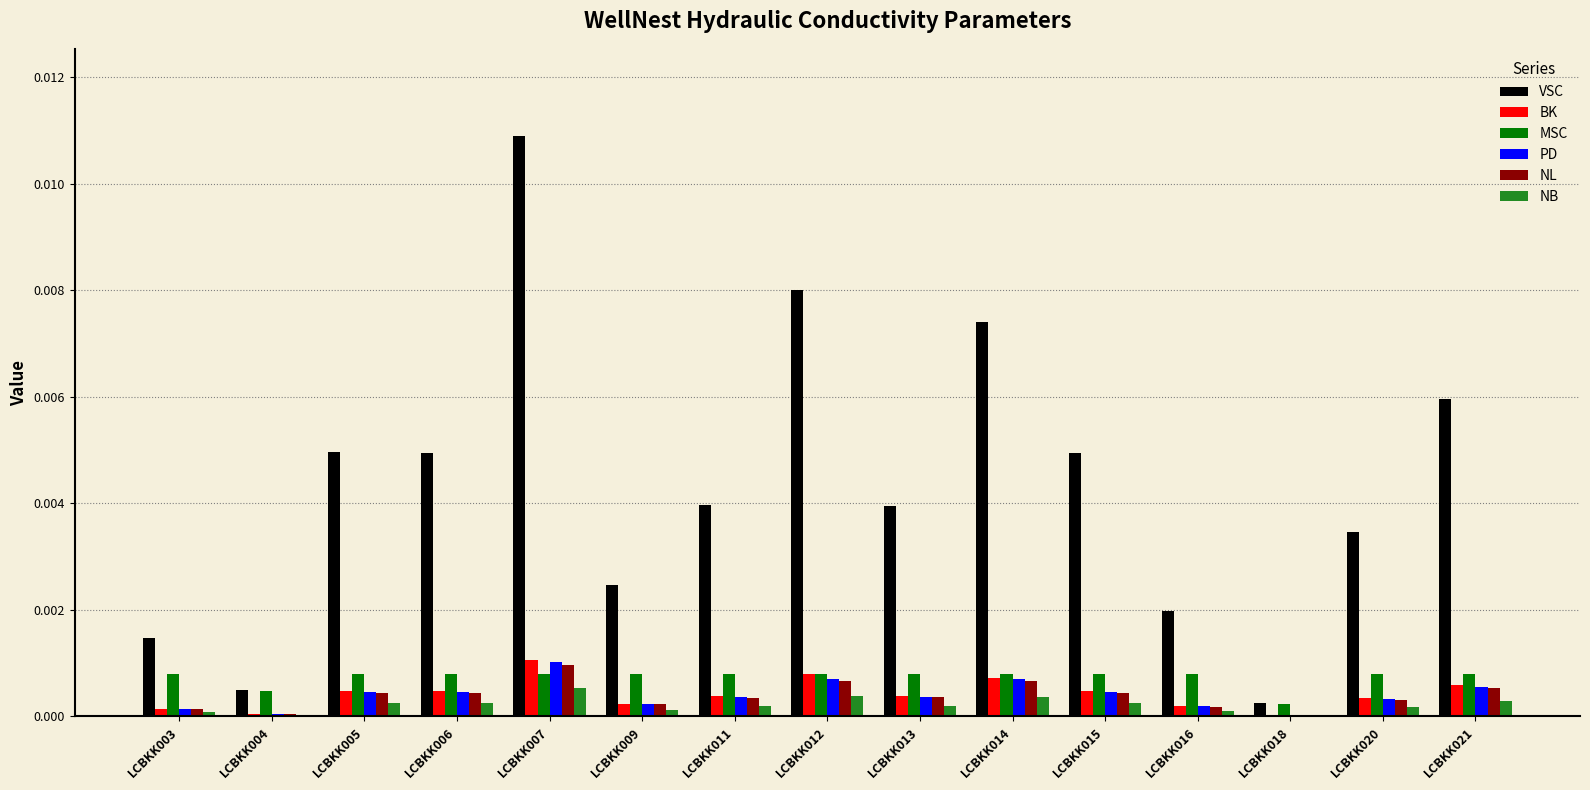

How many groups of bars are there?

15